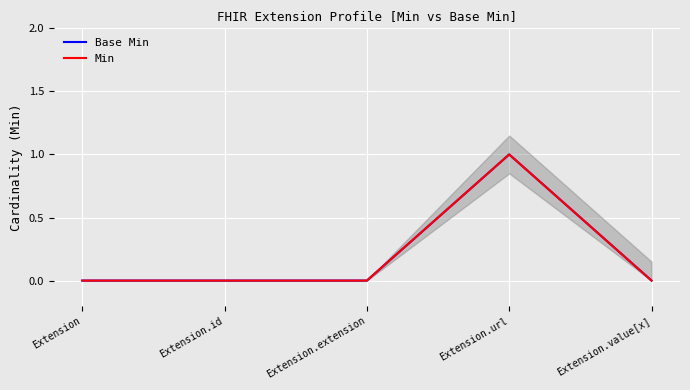

Which series has the widest spread of values?

Base Min